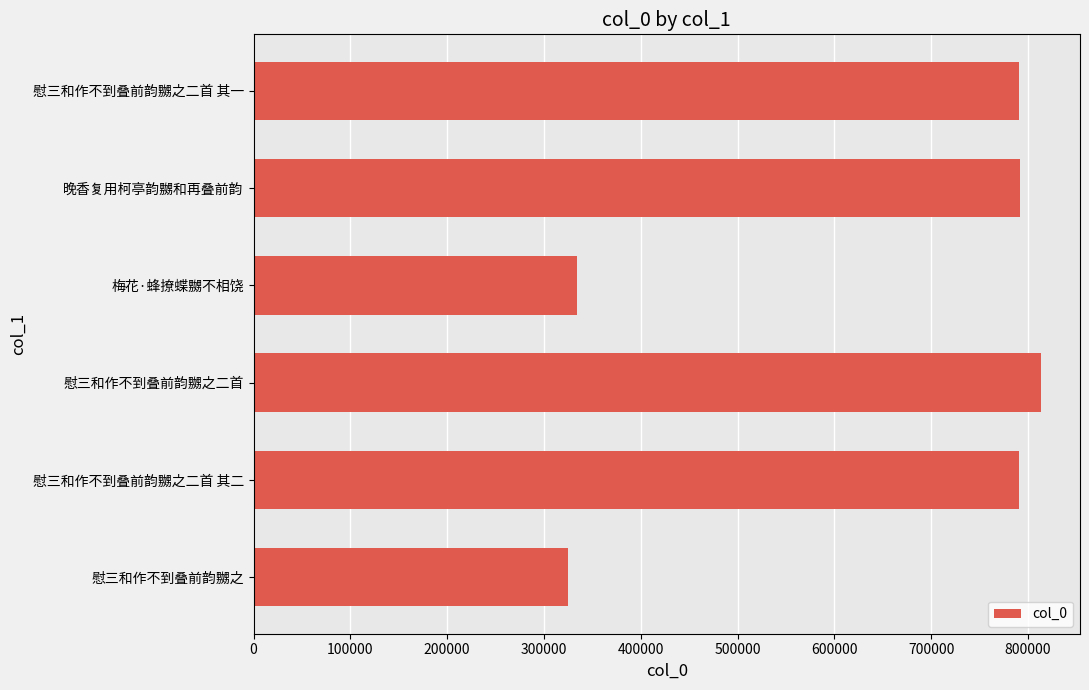

The value at 慰三和作不到叠前韵嬲之二首 其二 is 790852. True or false?

True